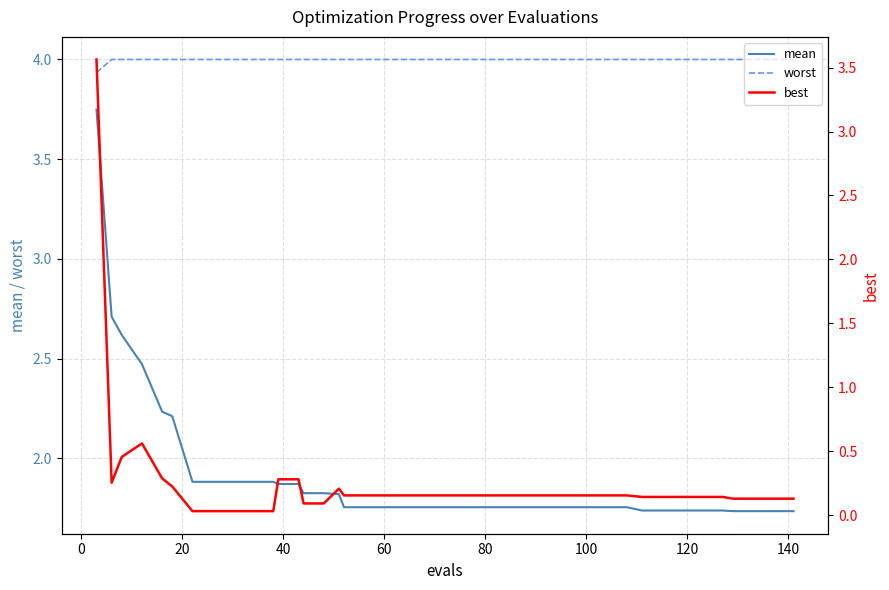

What is the average value of the mean series?

1.9